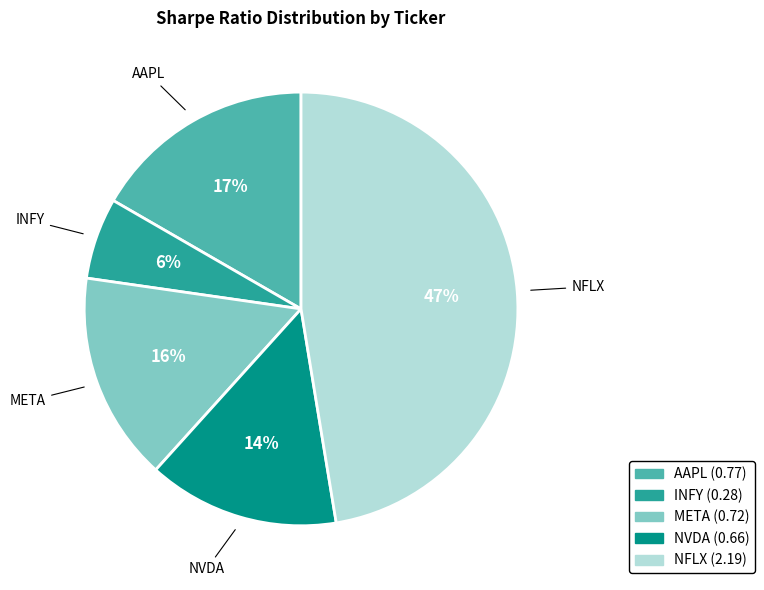

What is the largest slice in the pie chart?

NFLX